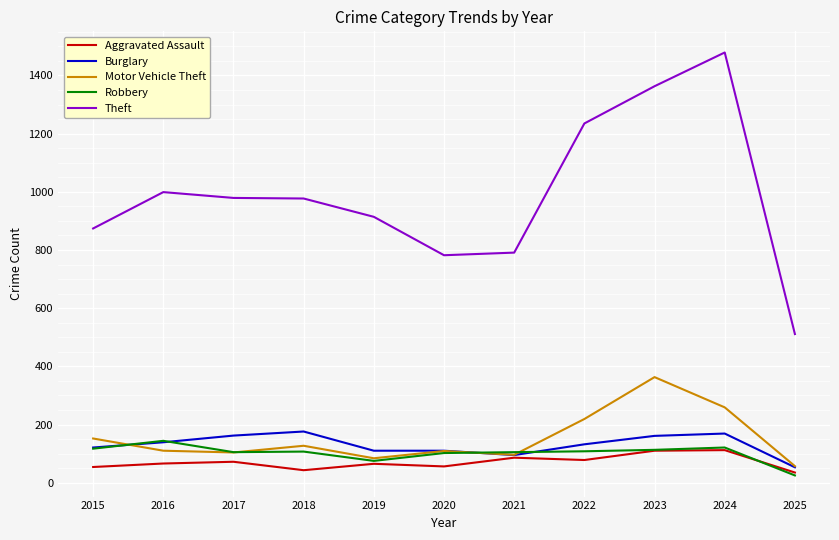

True or false: Theft and Robbery intersect in this chart.

False